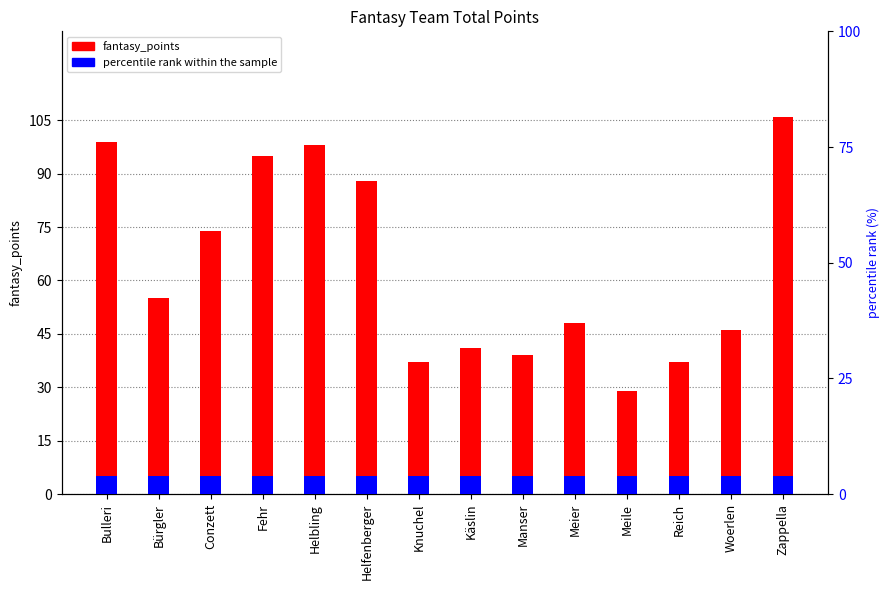

List the series in order of their overall mean, lowest first.

percentile rank within the sample, fantasy_points